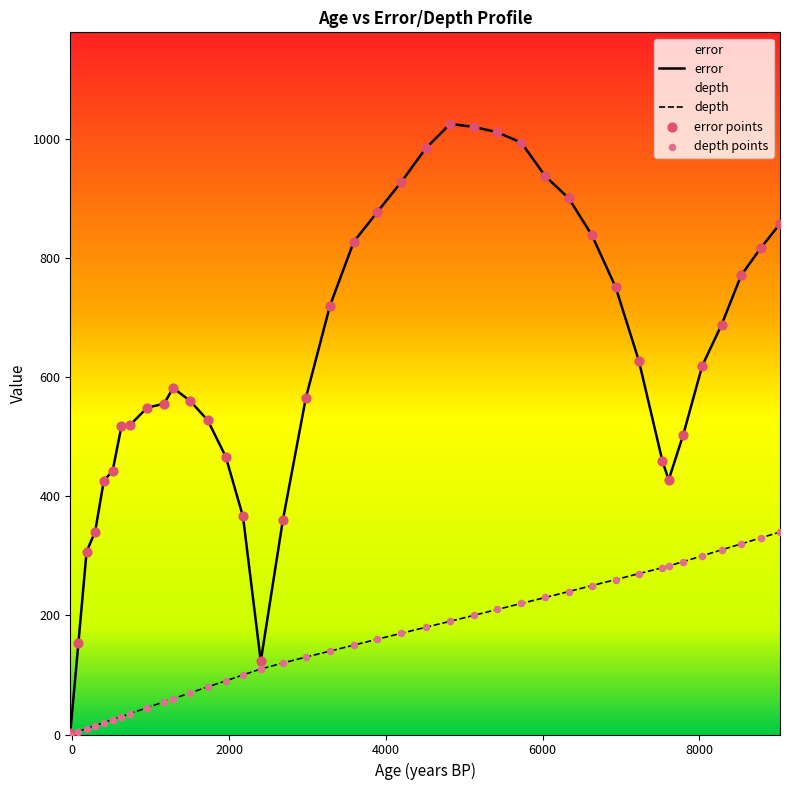

Which series has the largest total across all categories?

error